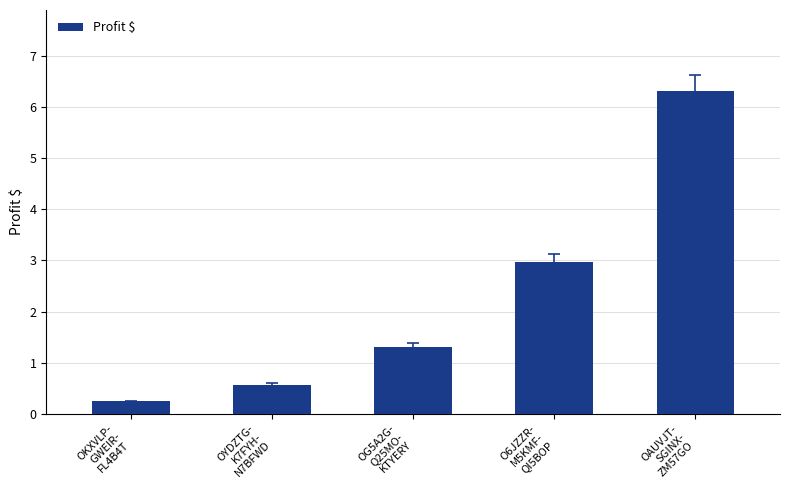

The chart shows a value of 1.0 at OYDZTG-
K7FYH-
N7BFWD. True or false?

False